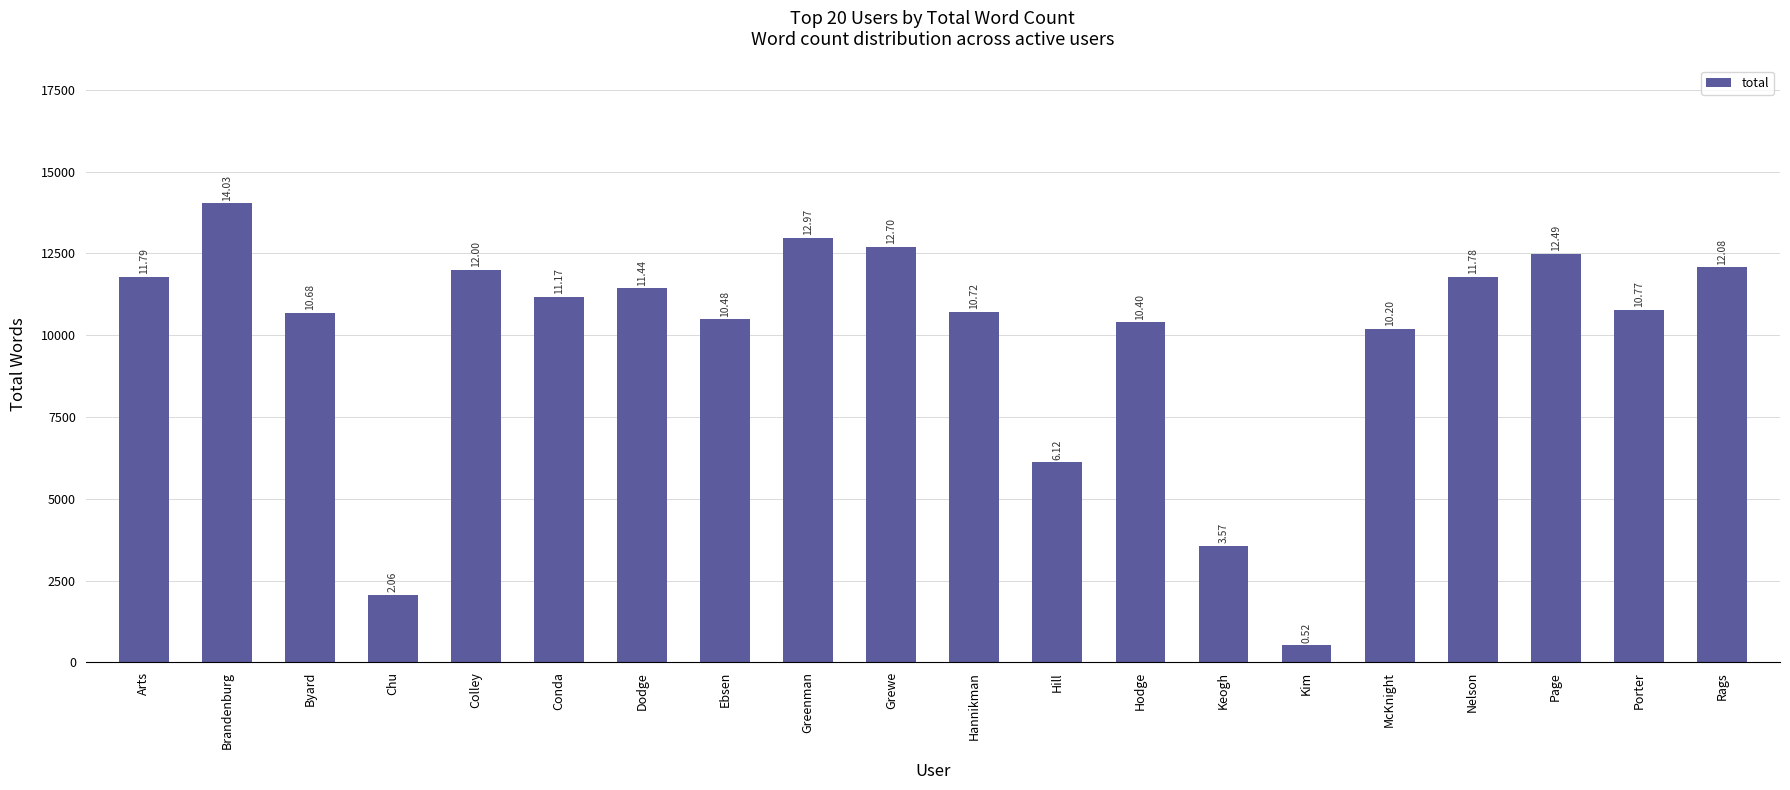

Reading left to right, transcribe all the data shown in this chart.

11791	14029	10679	2065	12001	11173	11435	10482	12968	12701	10718	6117	10399	3572	517	10198	11782	12493	10769	12076